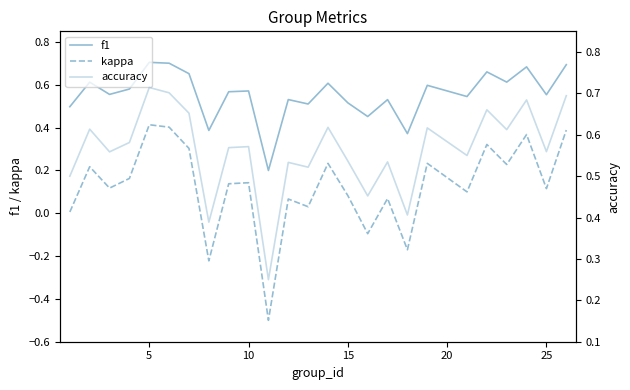

True or false: kappa and accuracy cross at least once.

False